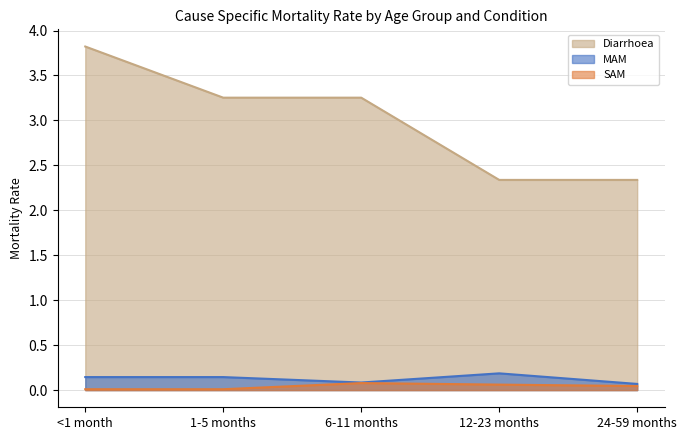

At which label is MAM closest to 0?

24-59 months